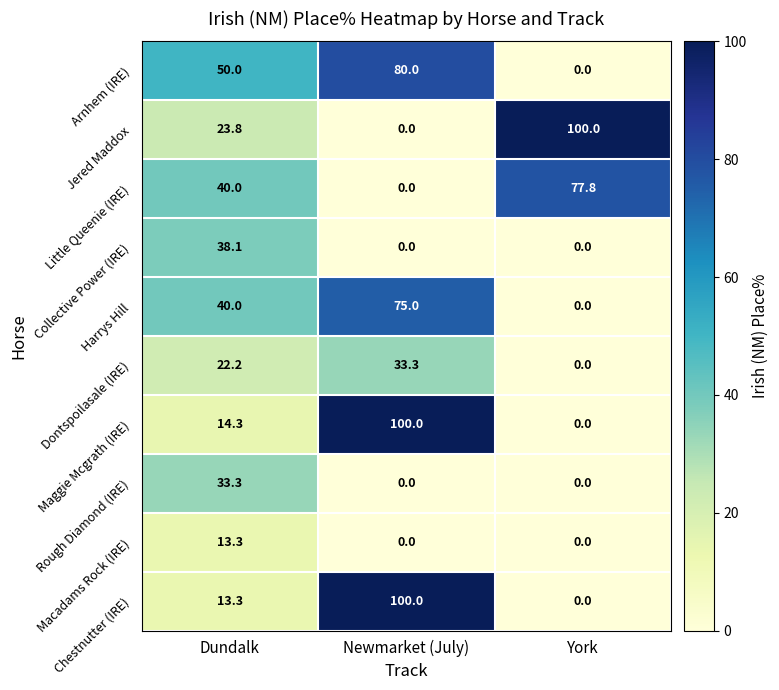

Rank the categories by Harrys Hill value from lowest to highest.

York, Dundalk, Newmarket (July)